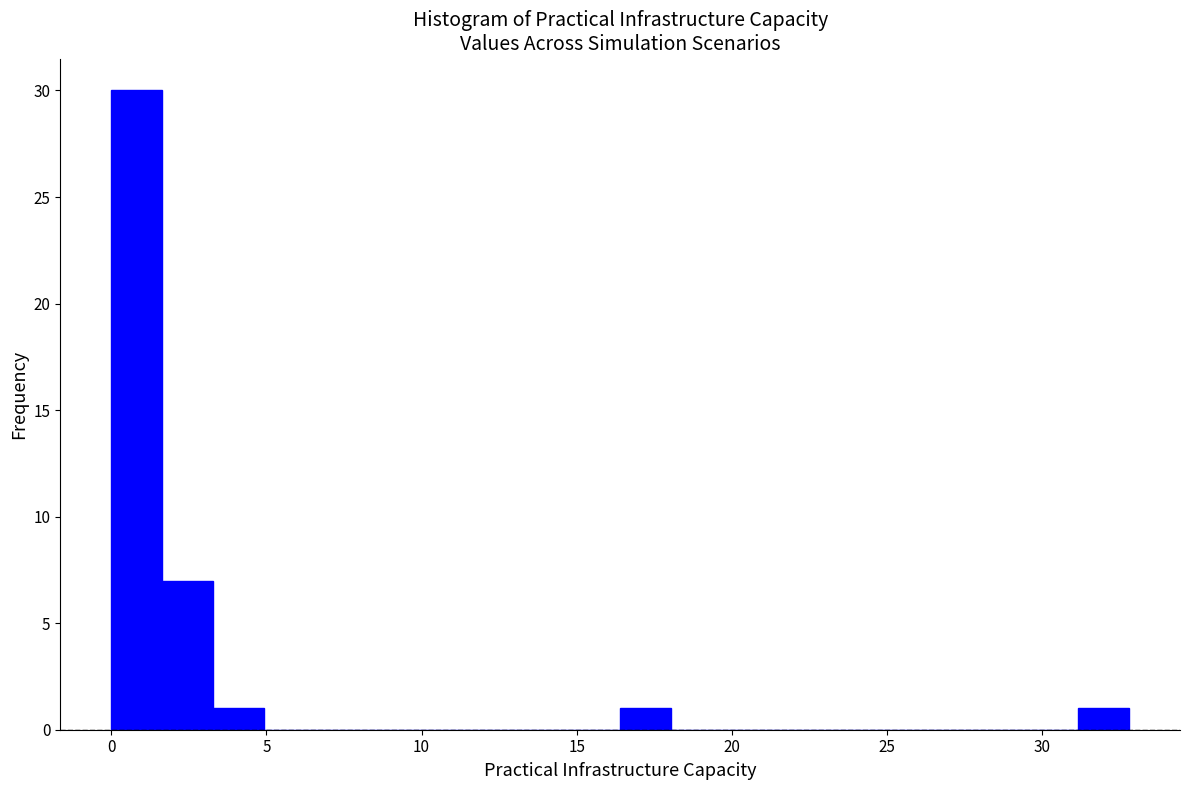

Read against the x-axis, roughly where is the centre of the tallest bar?

1.0